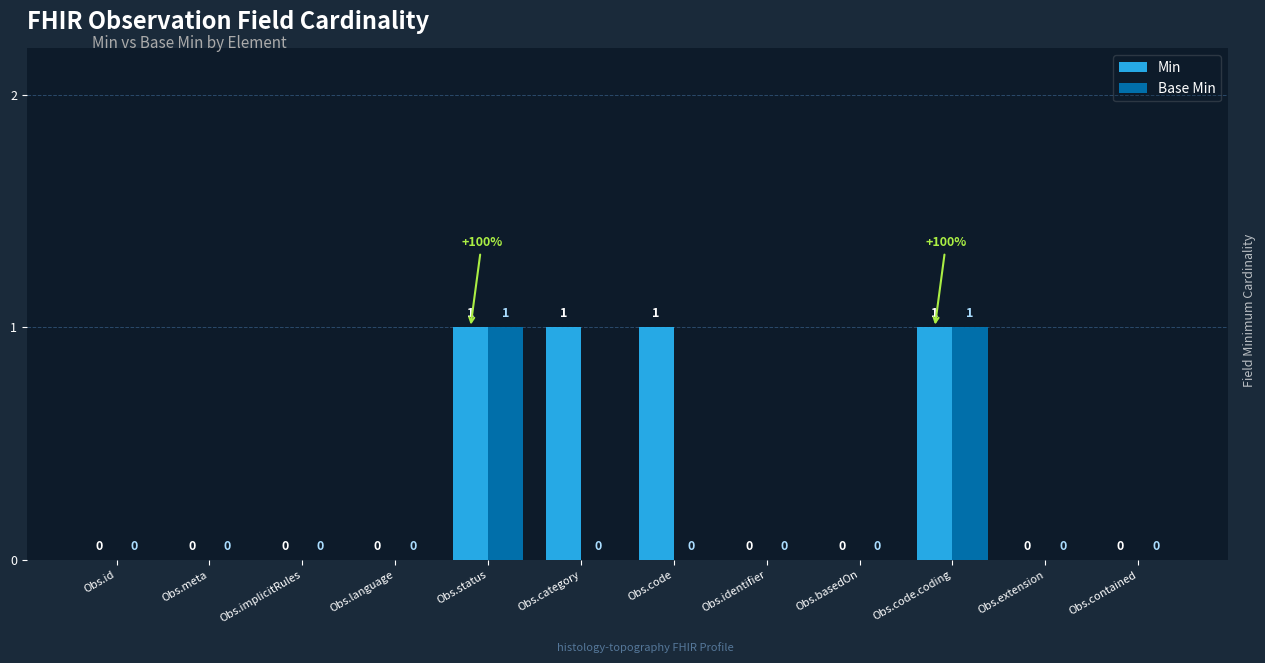

Which series has the largest total across all categories?

Min